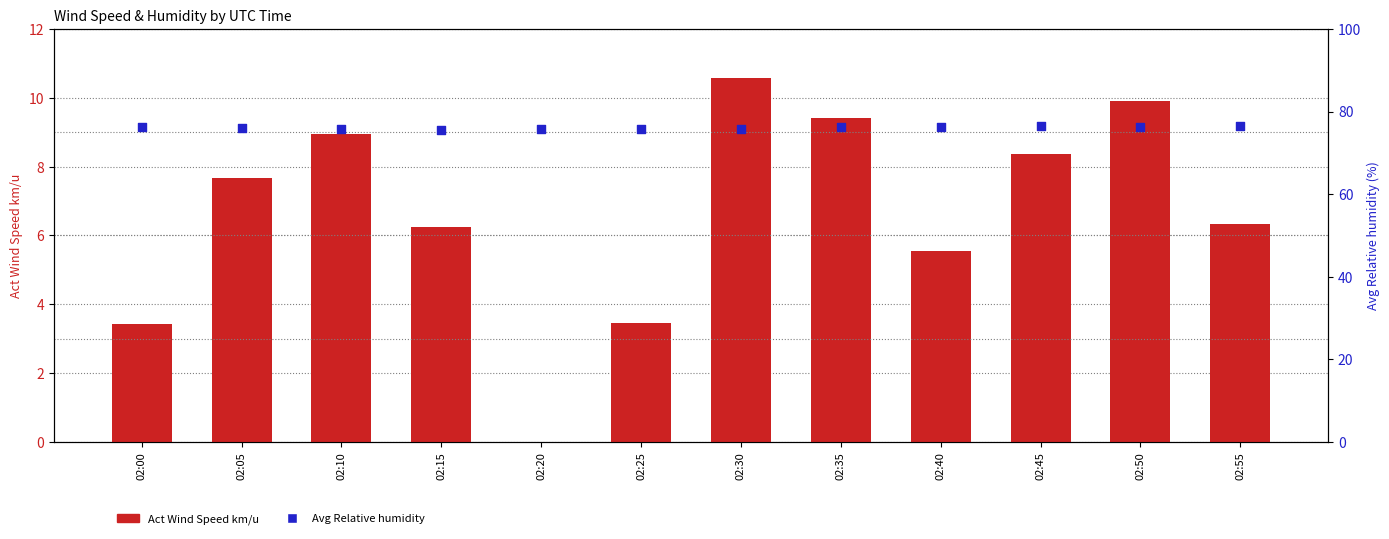

Which series reaches the maximum Y coordinate?

Avg Relative humidity